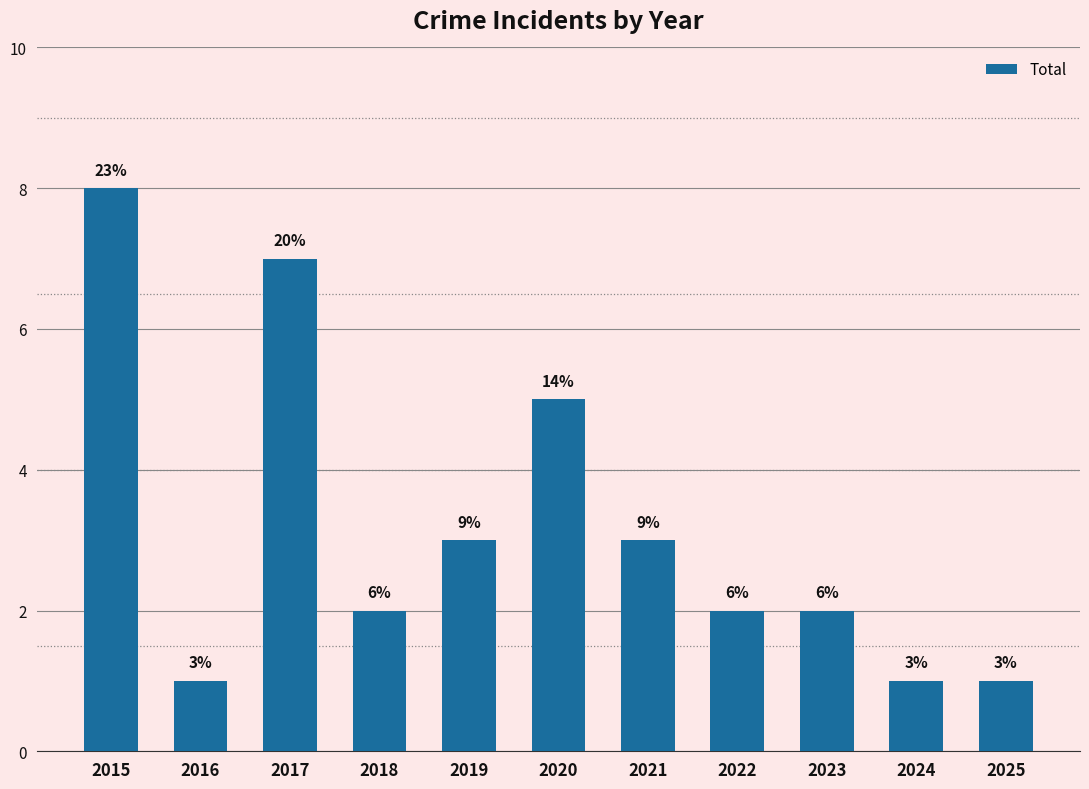

Reading left to right, extract all data points from this chart.

8	1	7	2	3	5	3	2	2	1	1